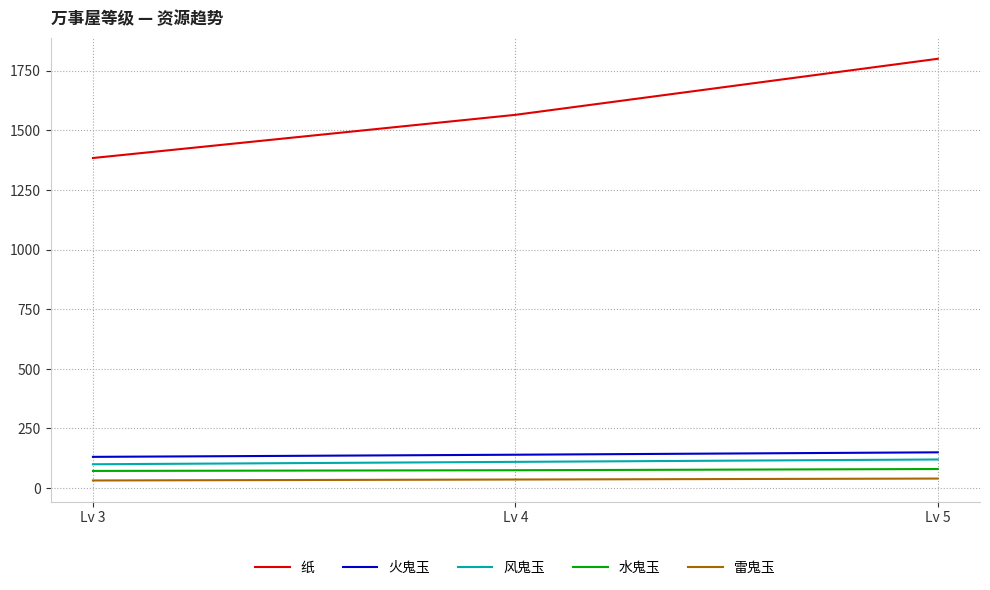

The value of 水鬼玉 at Lv 3 is 72. True or false?

True